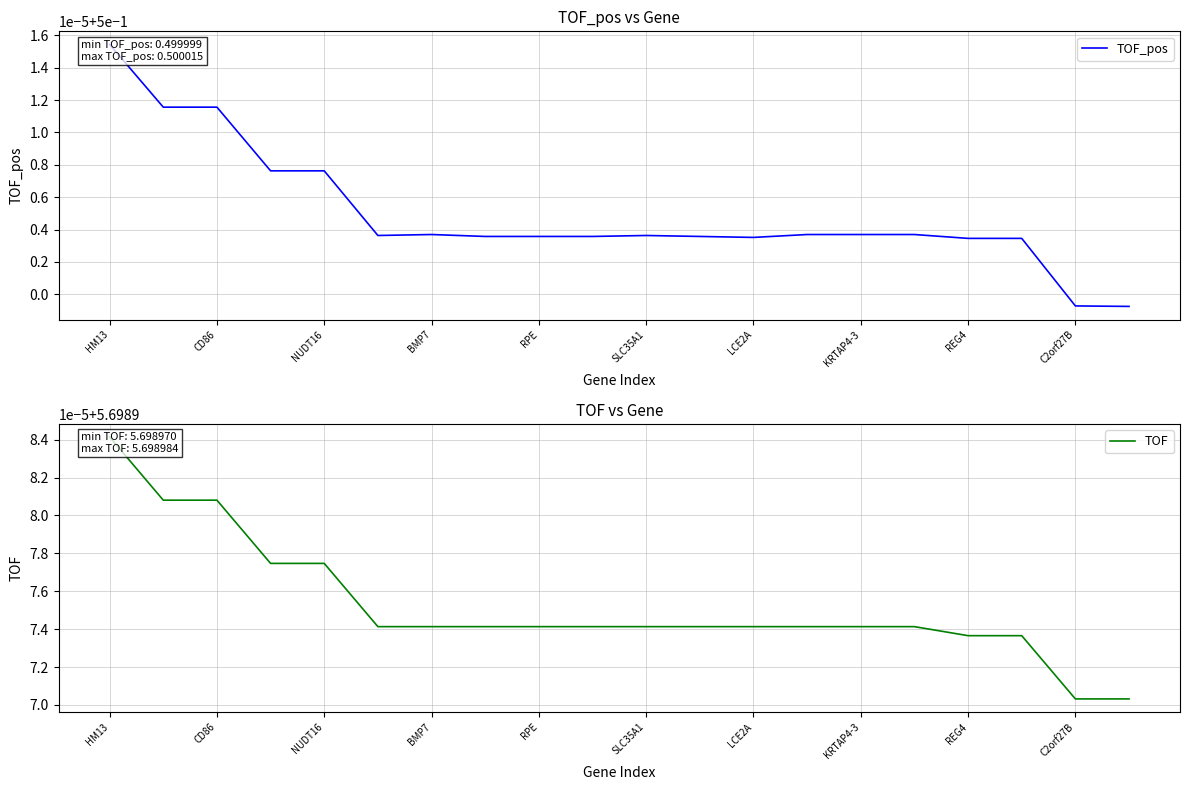

What is the lowest value of the TOF_pos series?

0.5